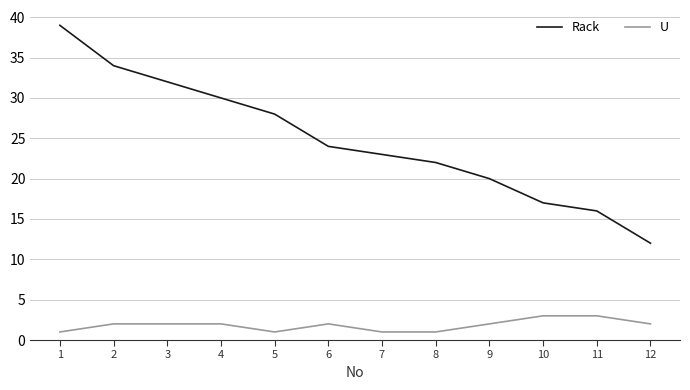

Reading left to right, transcribe all the data shown in this chart.

Rack: 1=39	2=34	3=32	4=30	5=28	6=24	7=23	8=22	9=20	10=17	11=16	12=12
U: 1=1	2=2	3=2	4=2	5=1	6=2	7=1	8=1	9=2	10=3	11=3	12=2